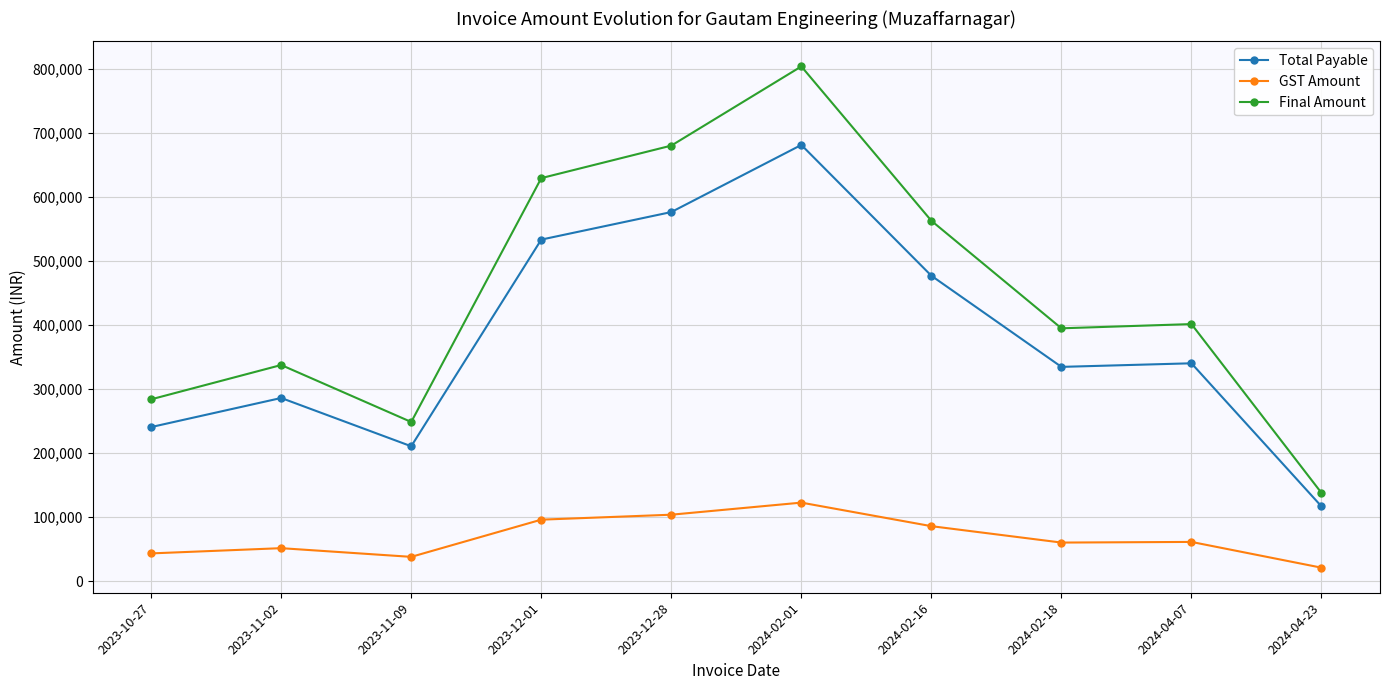

Where is the first local maximum for GST Amount?

2023-11-02